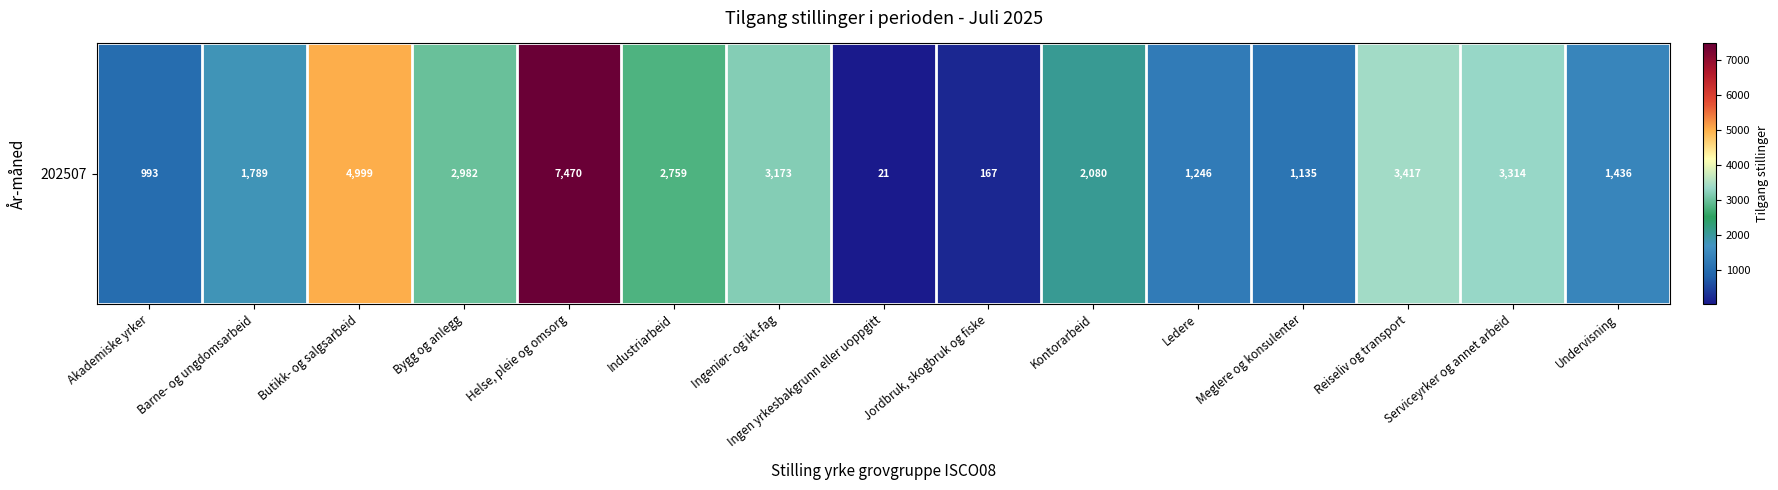

What is the sum of the values at Serviceyrker og annet arbeid and Industriarbeid?

6073